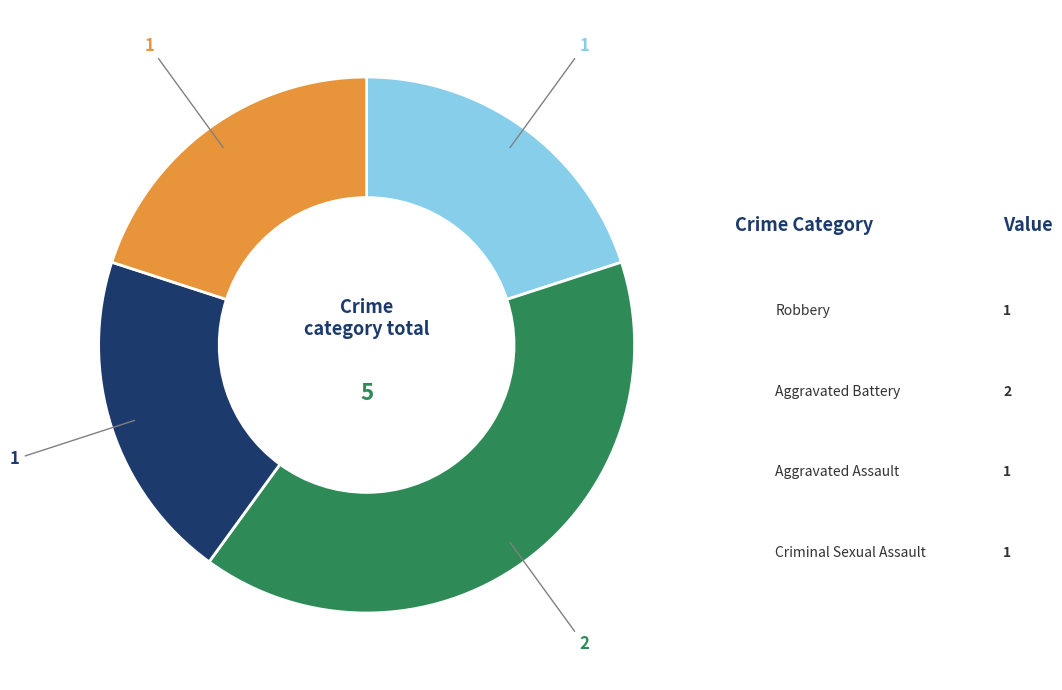

Is there any slice that represents more than half of the pie?

No